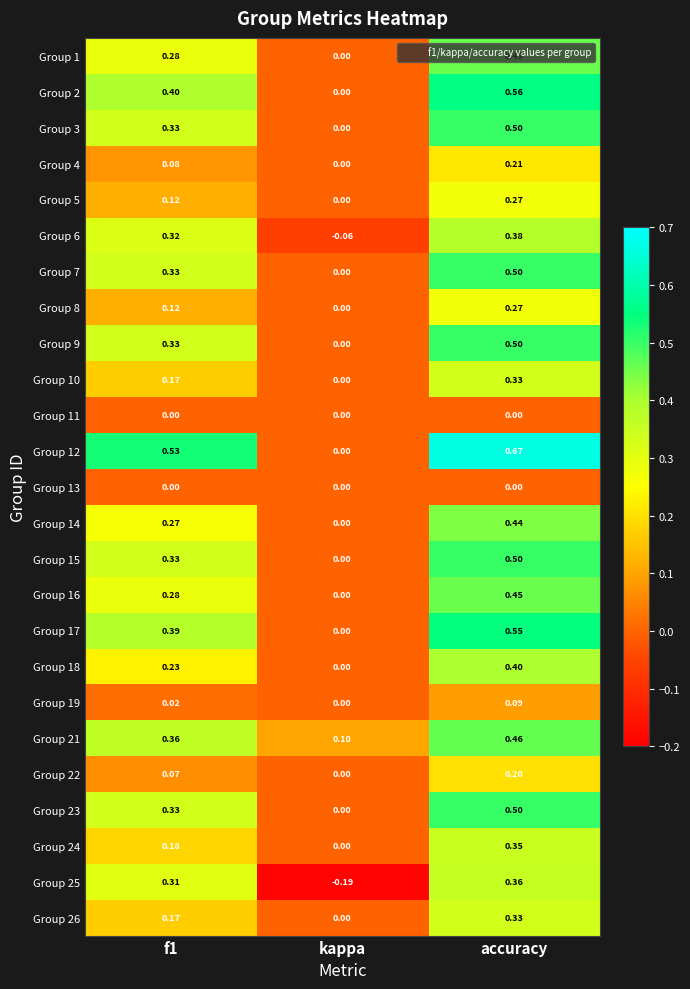

Count the number of data series in this chart.

25